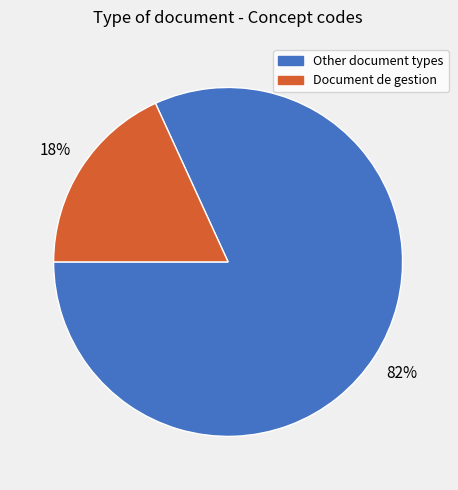

Does any single category account for the majority?

Yes